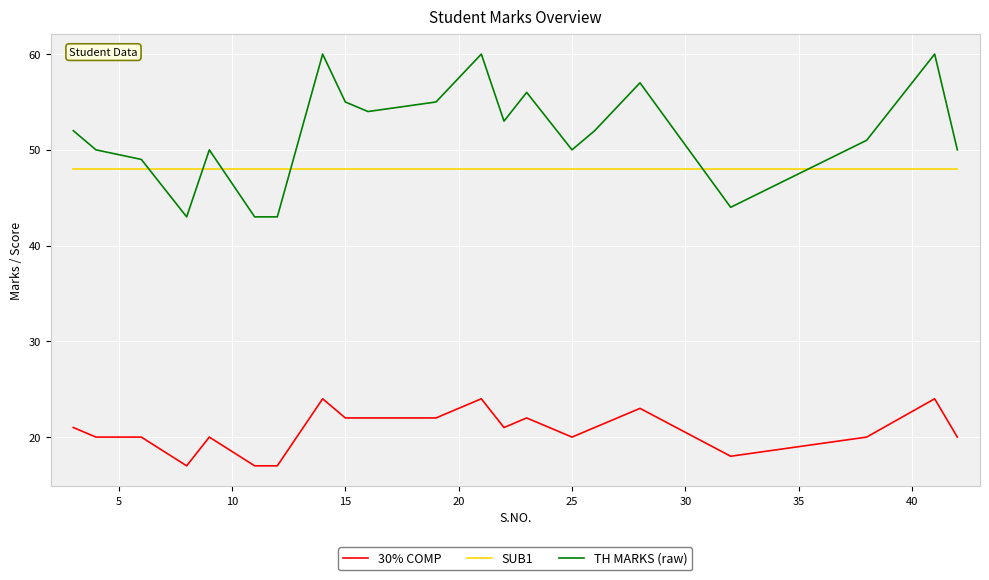

Reading left to right, what are all the values shown in this chart?

30% COMP: 21	20	20	17	20	17	17	24	22	22	22	24	21	22	20	21	23	18	20	24	20
SUB1: 48	48	48	48	48	48	48	48	48	48	48	48	48	48	48	48	48	48	48	48	48
TH MARKS (raw): 52	50	49	43	50	43	43	60	55	54	55	60	53	56	50	52	57	44	51	60	50